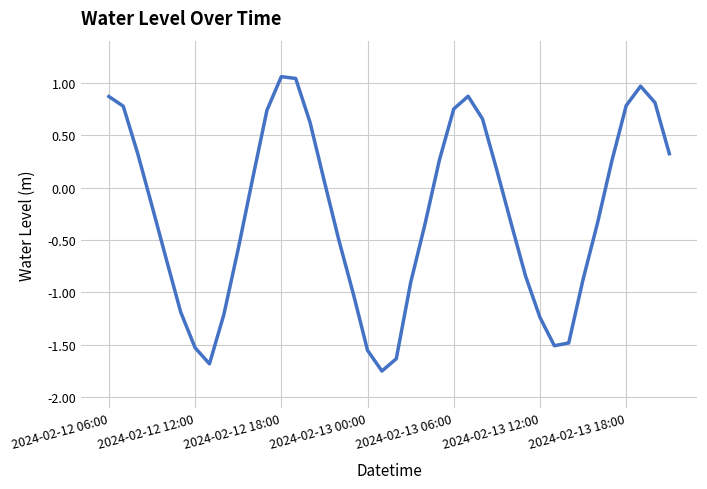

What is the difference between the maximum and minimum values?

2.8